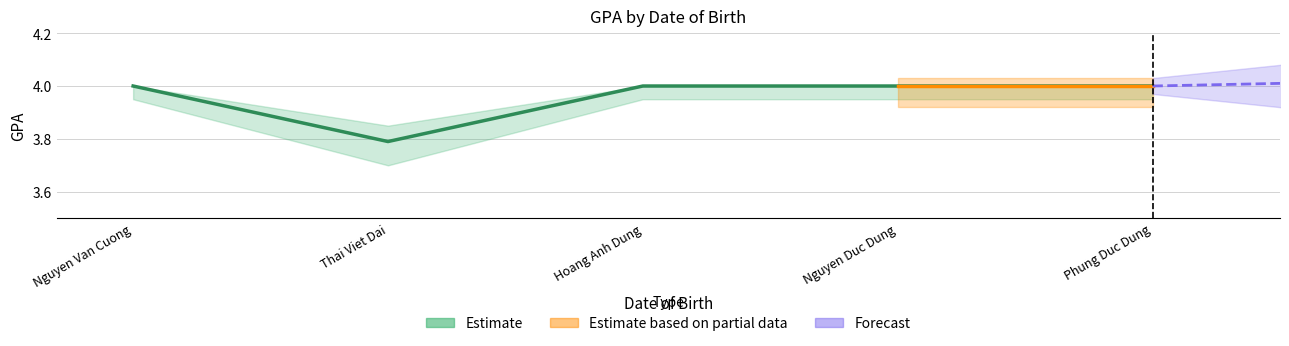

What is the greatest value displayed?

4.0